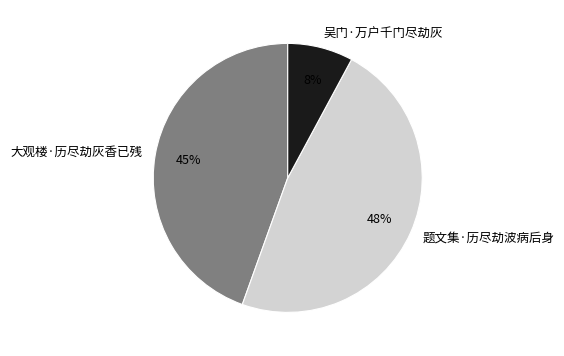

Is it true that 题文集·历尽劫波病后身 is 61% of the pie?

False